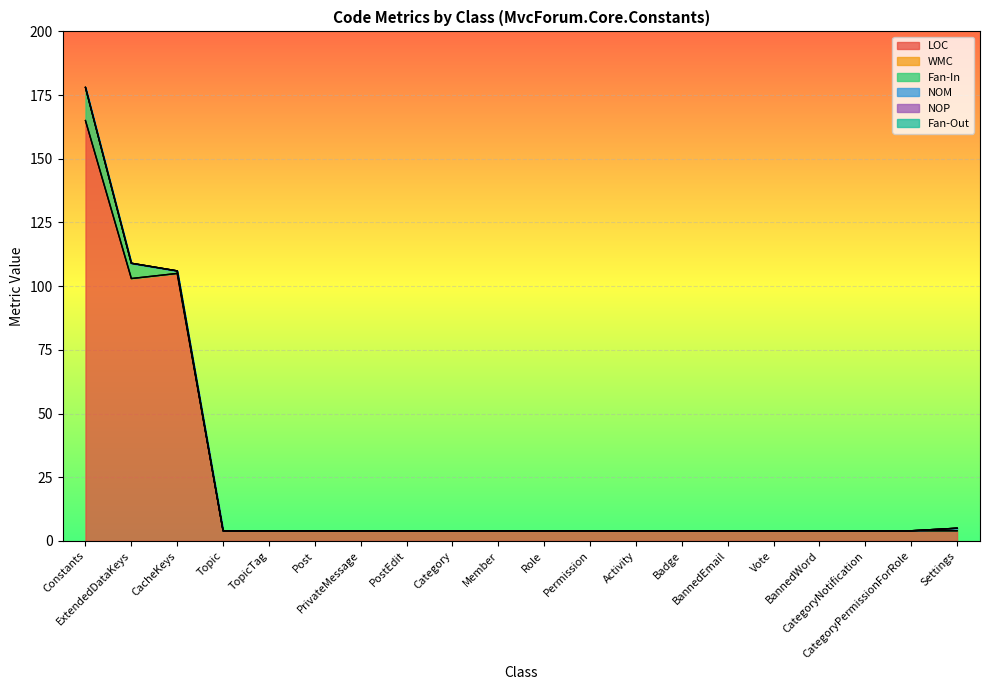

What position from the right is CategoryPermissionForRole?

2